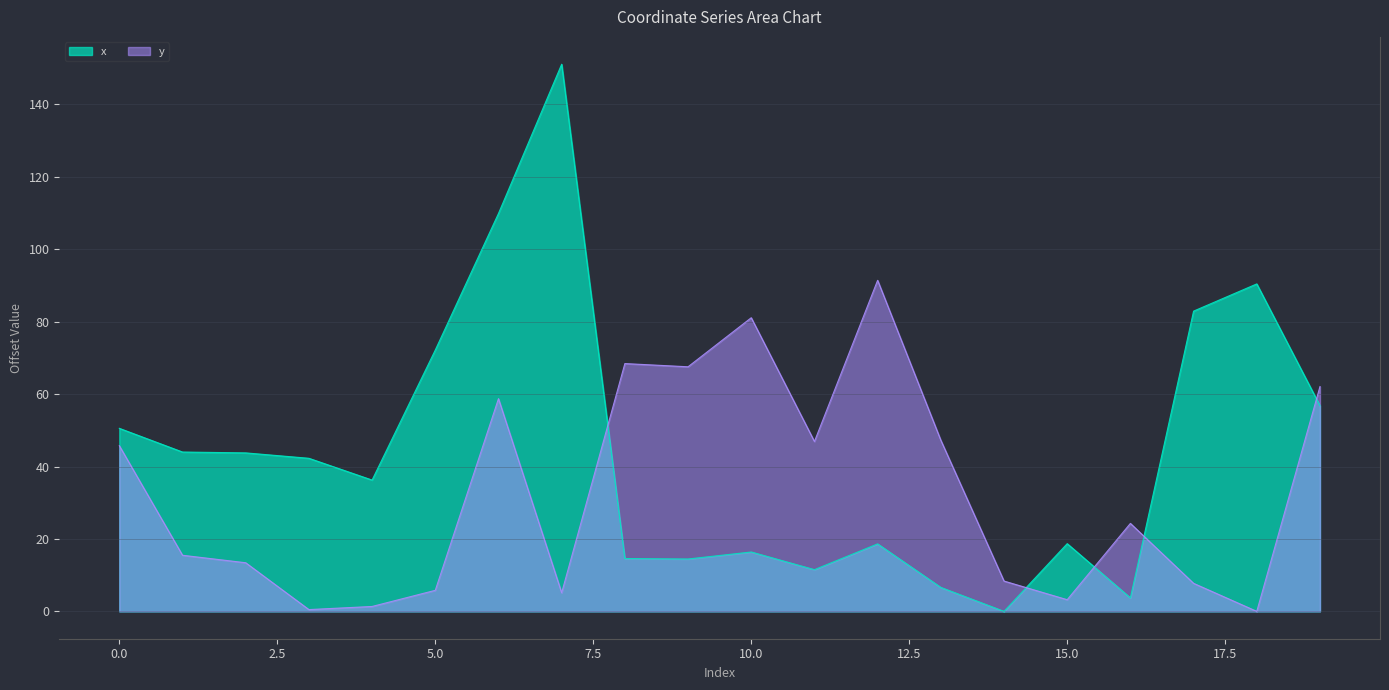

How many data points in y are above 24?

10